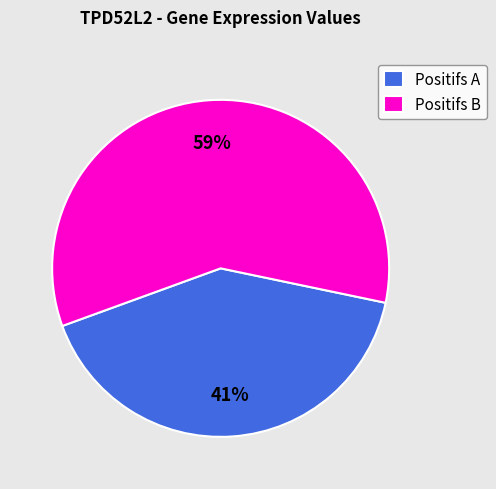

What is the largest slice in the pie chart?

Positifs B